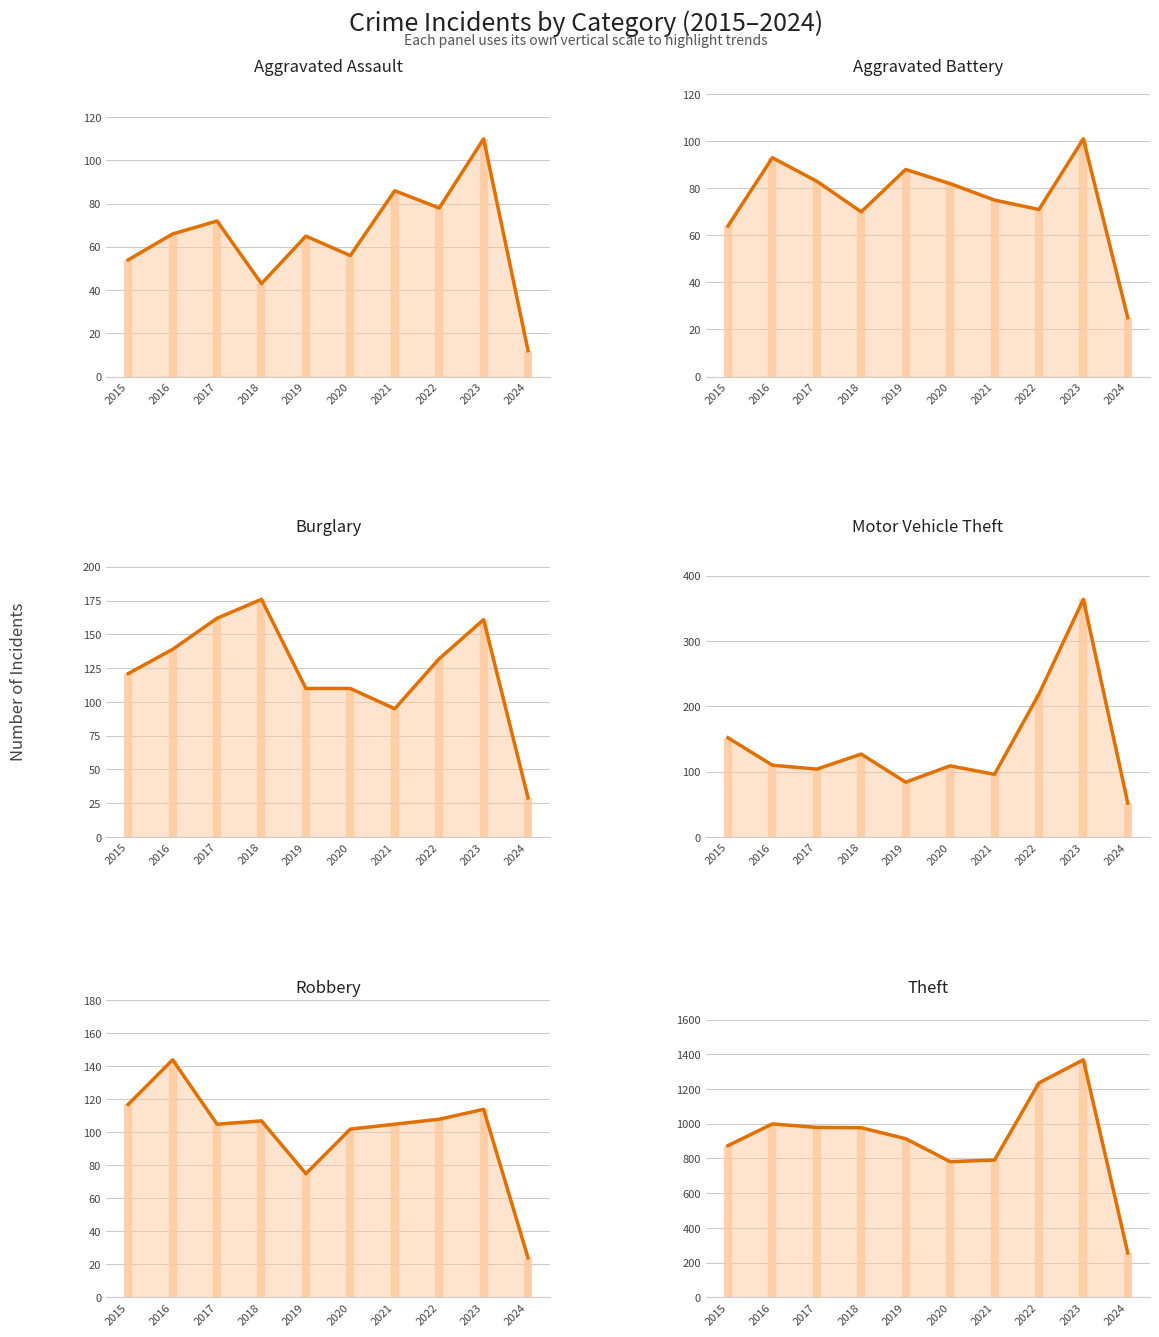

What is the difference between the second highest and minimum values in the Burglary series?

133